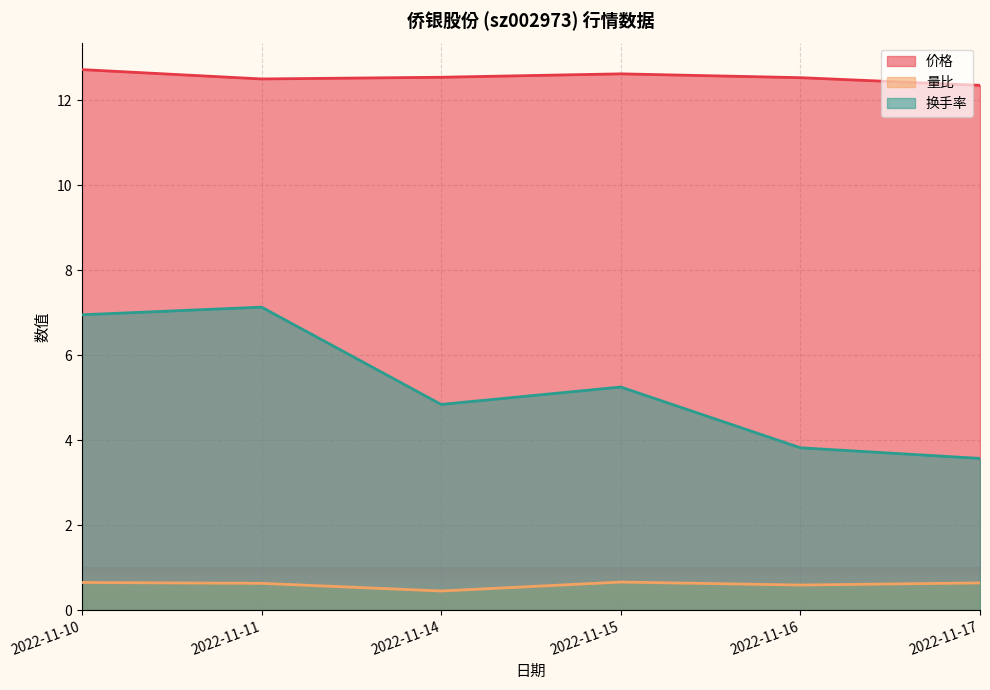

The 价格 series shows 19.3 at 2022-11-16. True or false?

False